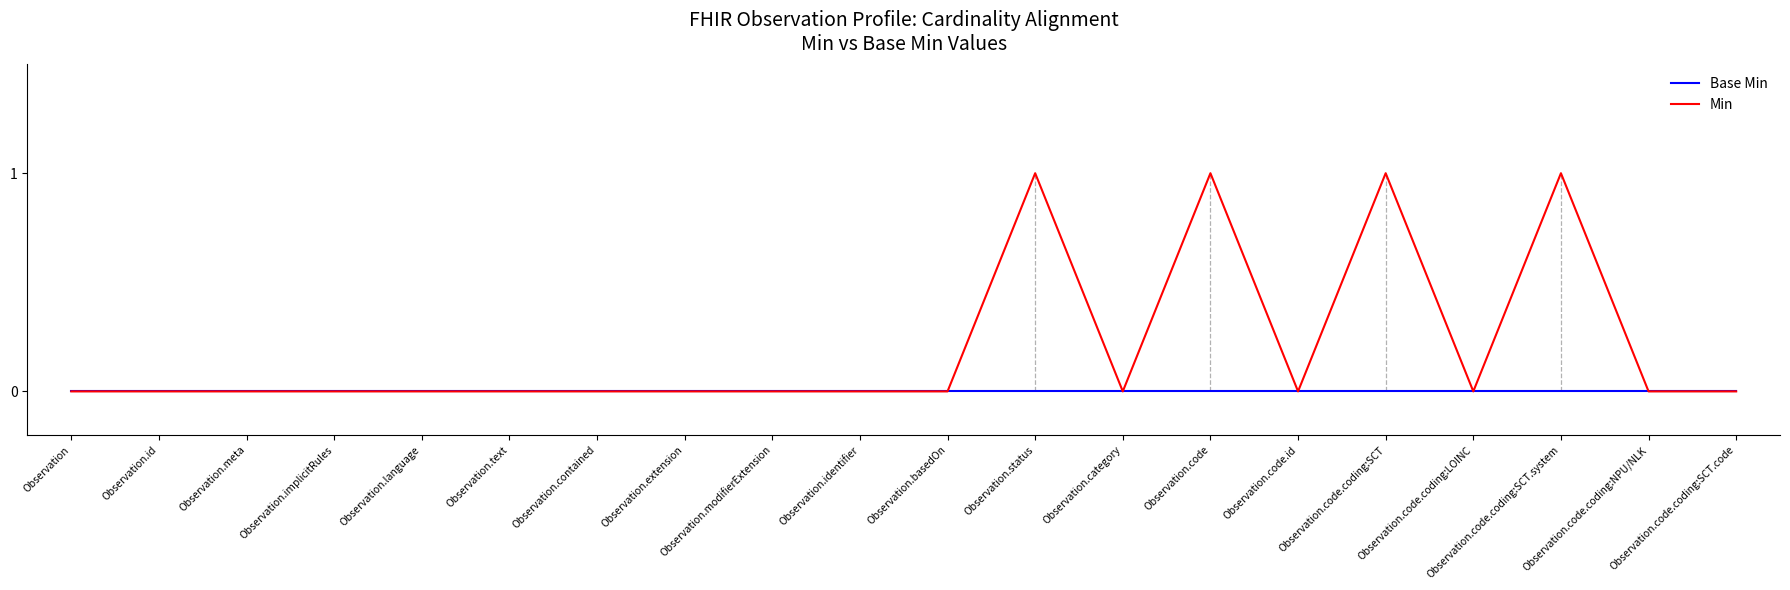

Reading left to right, extract all data points from this chart.

Base Min: 0	0	0	0	0	0	0	0	0	0	0	0	0	0	0	0	0	0	0	0
Min: 0	0	0	0	0	0	0	0	0	0	0	1	0	1	0	1	0	1	0	0